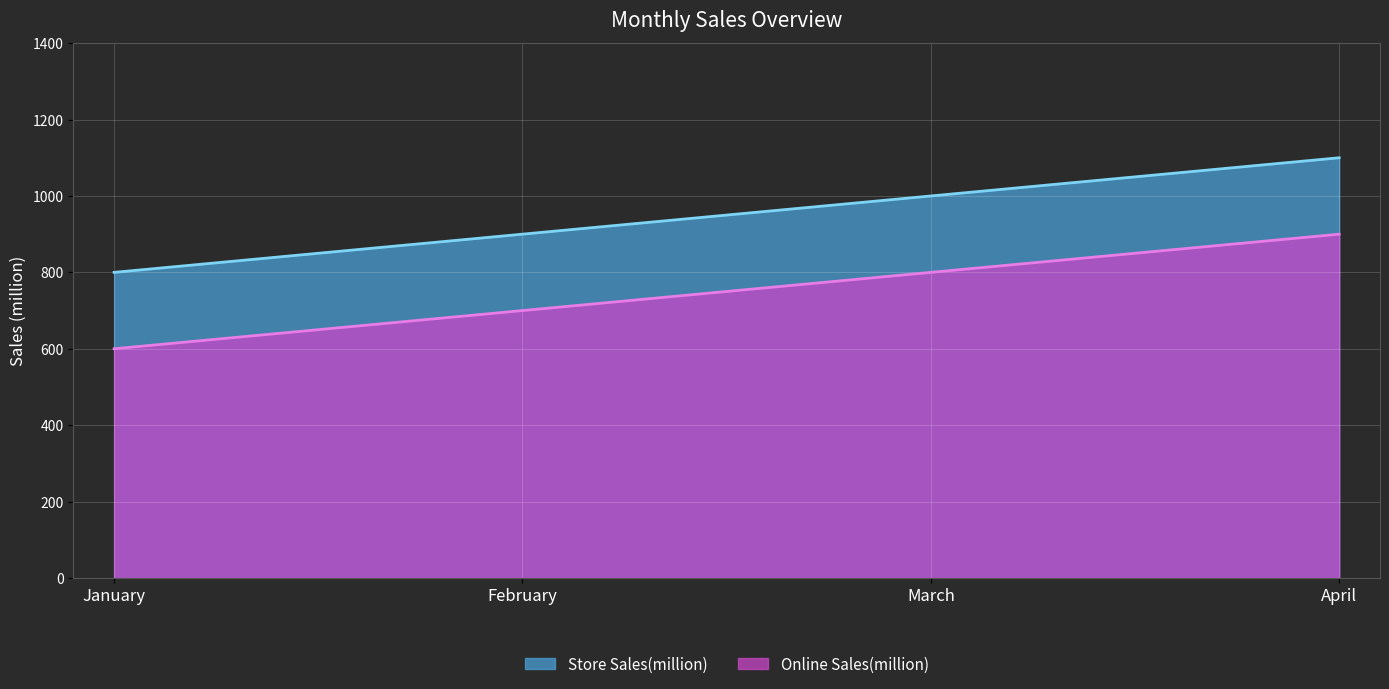

The value of Online Sales(million) at April is 516. True or false?

False